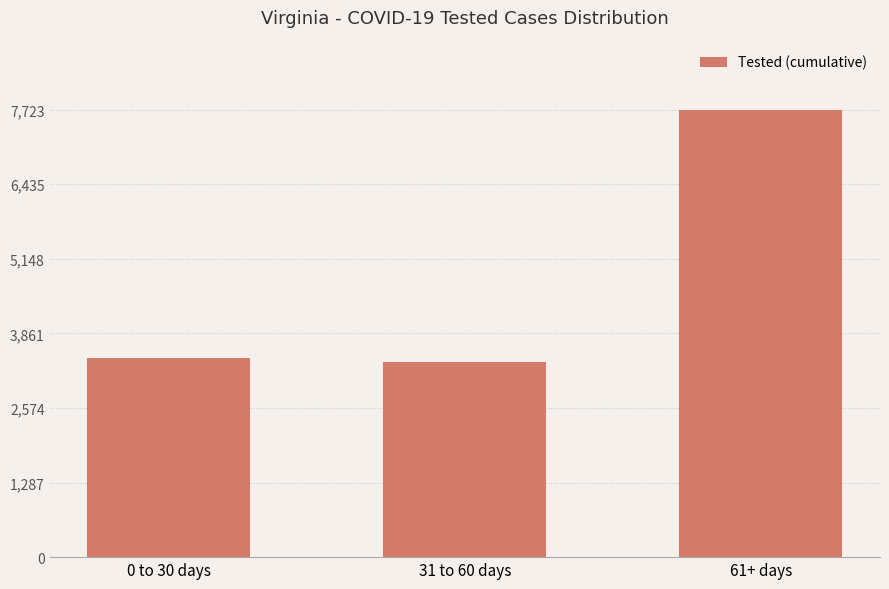

What is the label of the 1st bar from the right?

61+ days